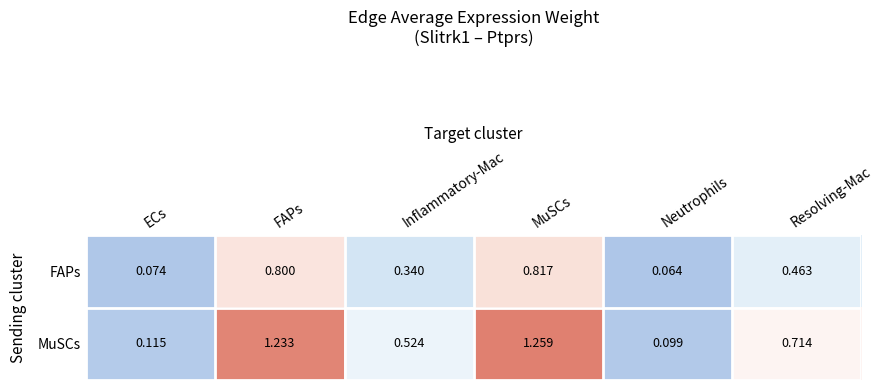

At which category is the sum across all series the highest?

MuSCs